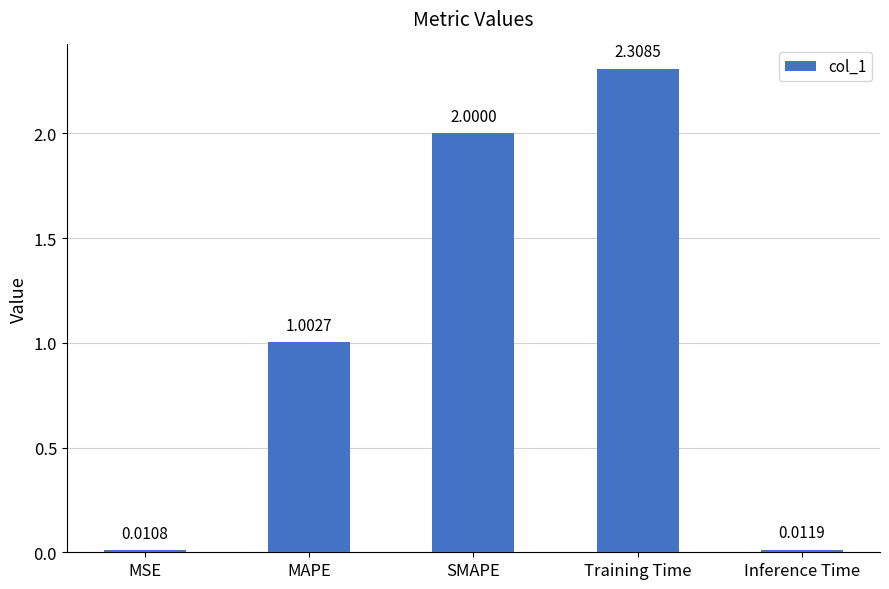

What is the greatest value displayed?

2.3